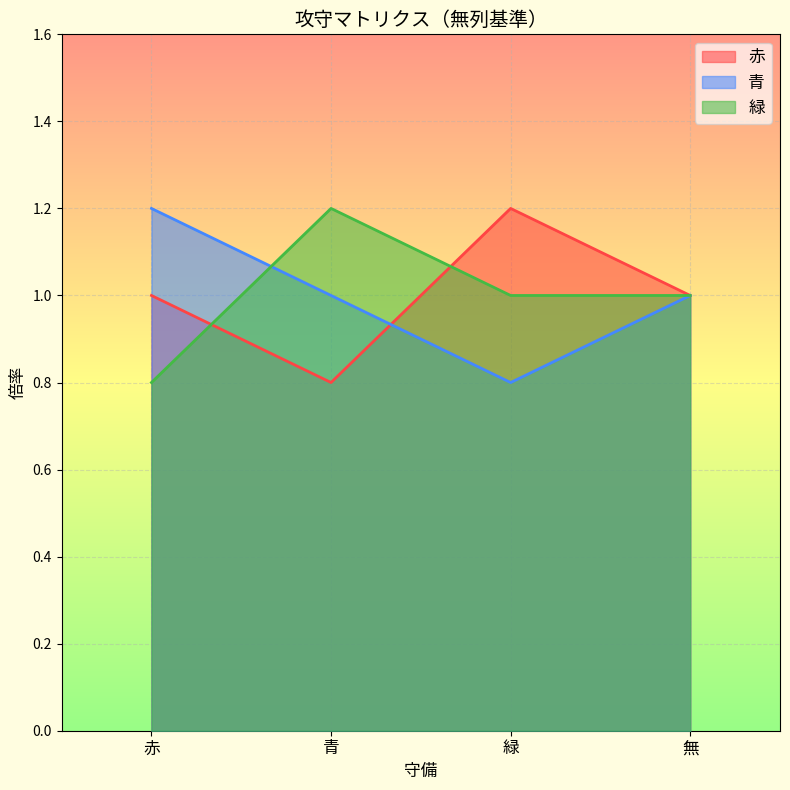

Where is the first local minimum for 青?

緑